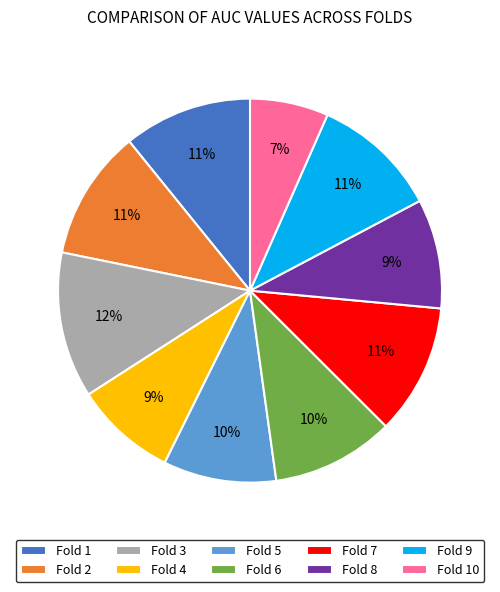

Which slice is the smallest?

Fold 10